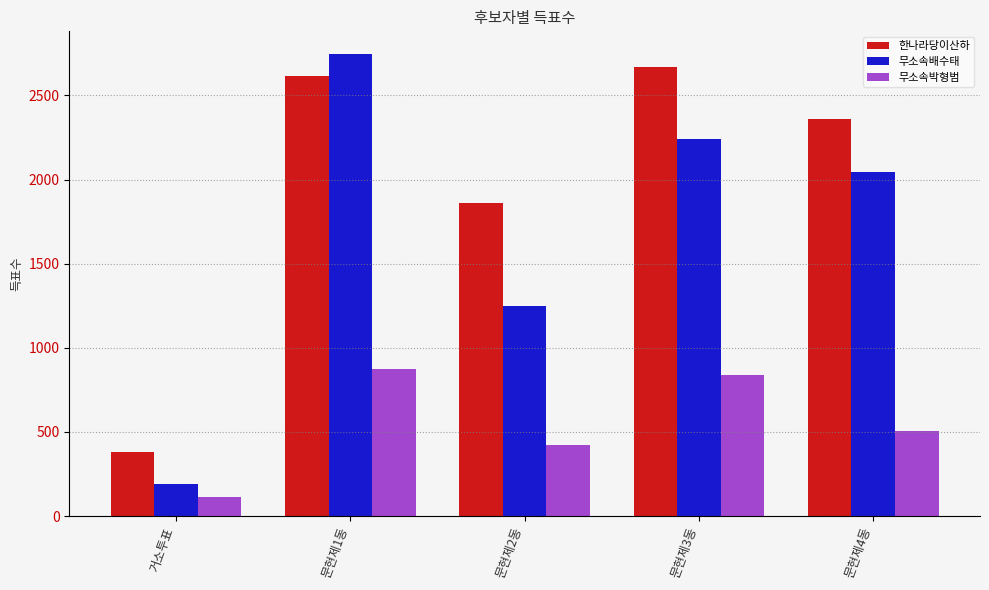

What is the maximum value for 무소속배수태?

2744